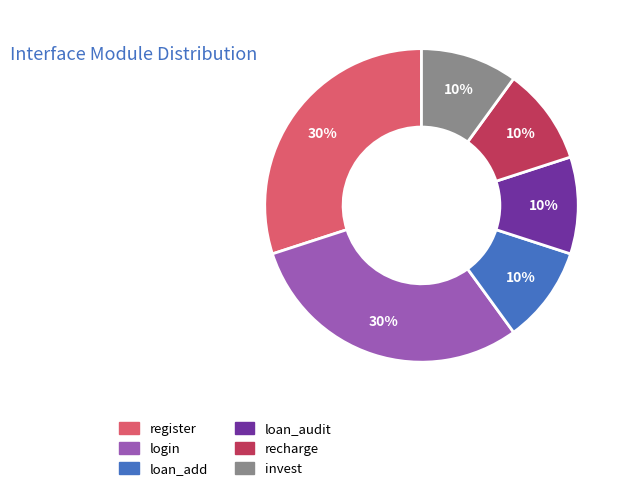

Is register the majority of the pie?

No